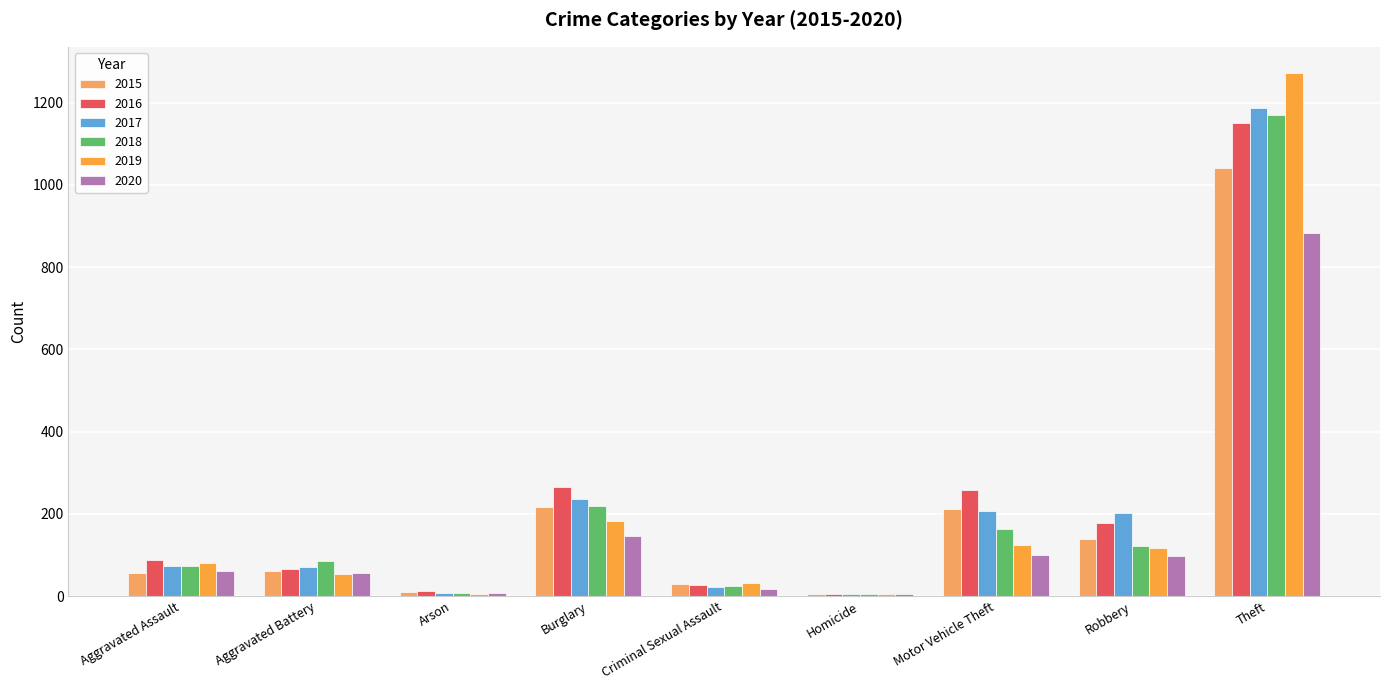

At which category is the sum across all series the highest?

Theft